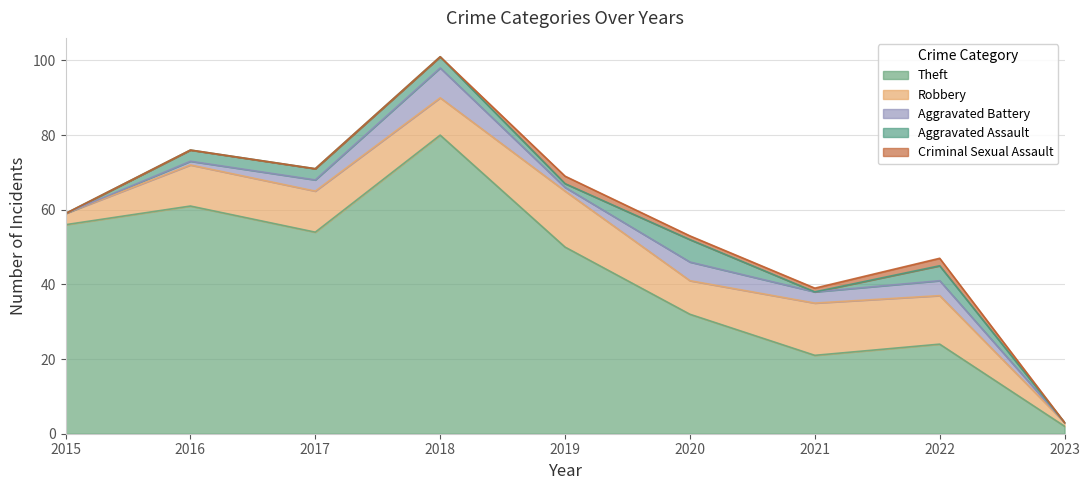

Between 2018 and 2019, which series saw the biggest shift?

Theft